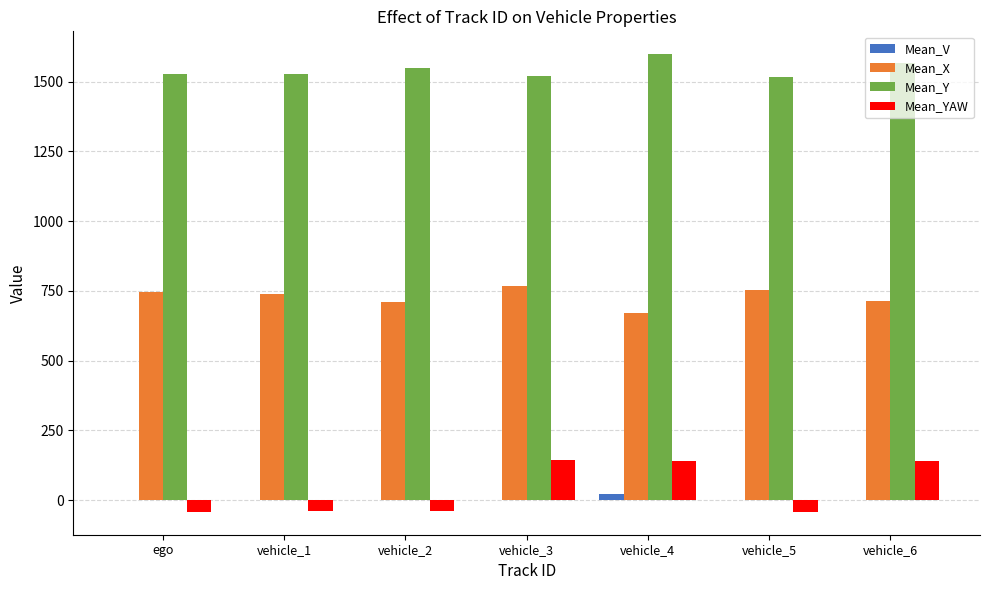

What is the greatest value displayed?

1598.5